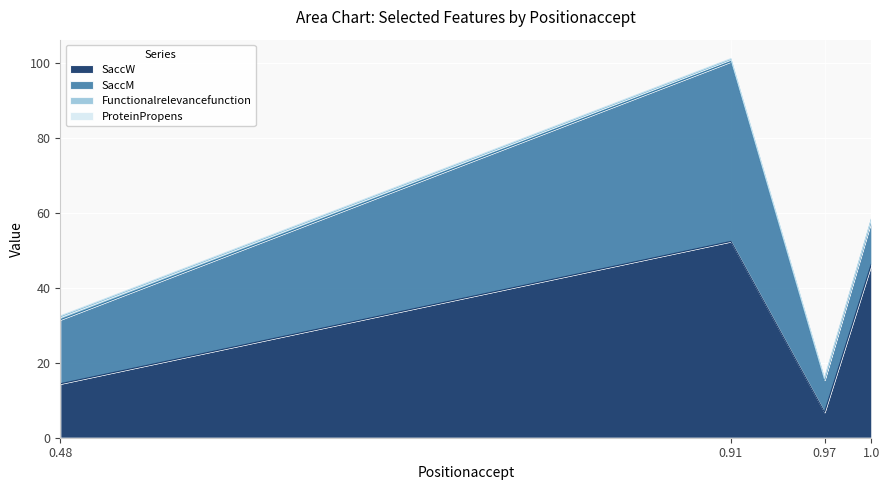

Which category has the lowest value in the ProteinPropens series?

1.0